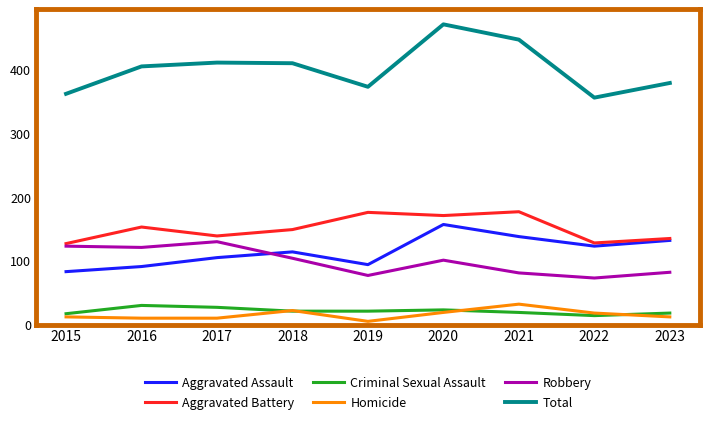

At which label is Total closest to 413?

2017